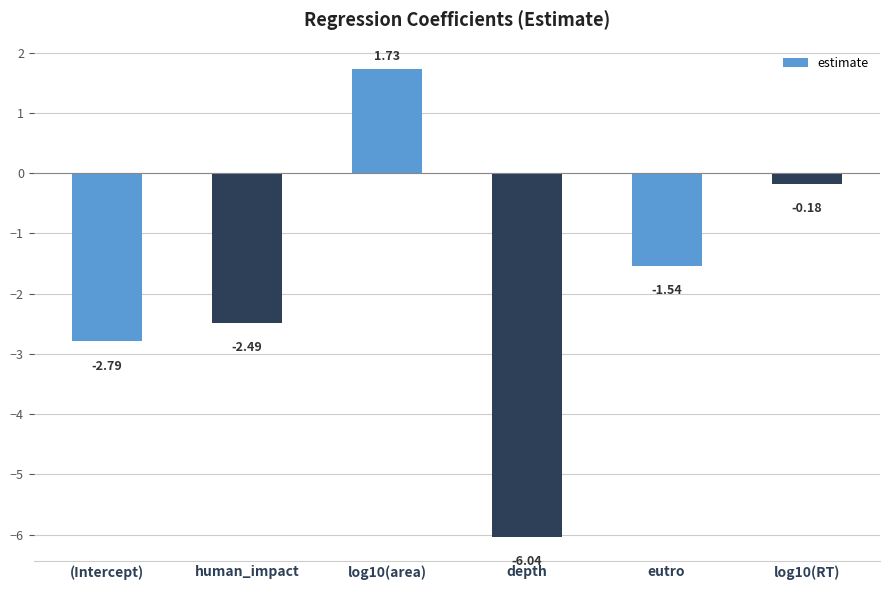

List the labels in order of value, smallest first.

depth, (Intercept), human_impact, eutro, log10(RT), log10(area)